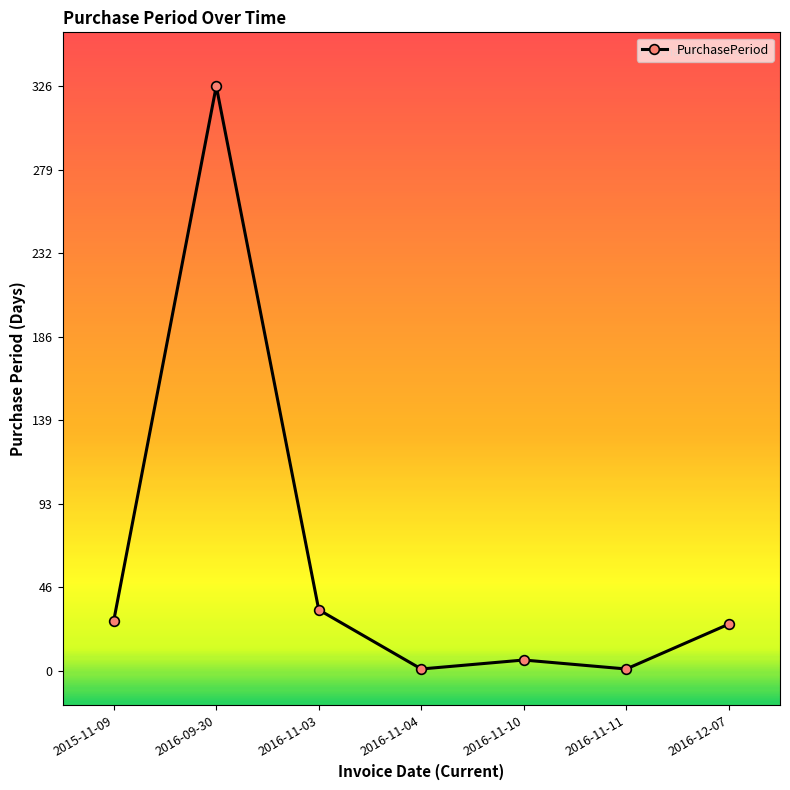

At which category does the data reach its first local peak?

2016-09-30